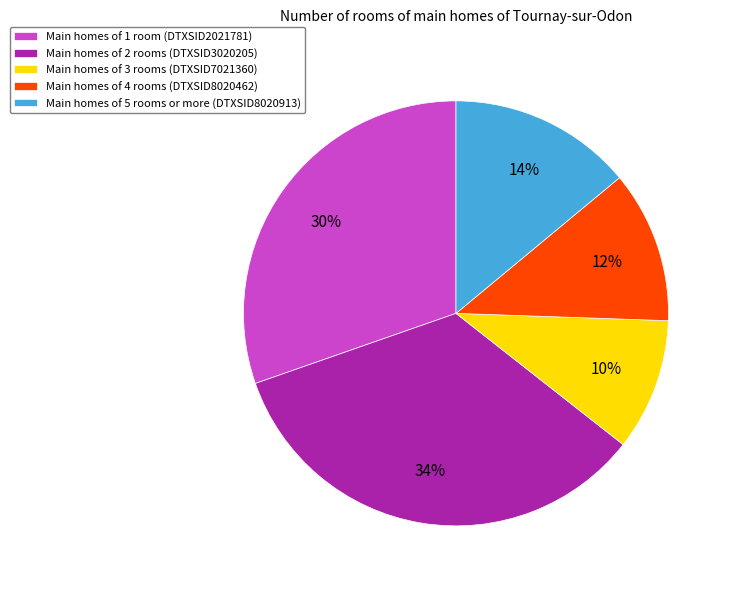

Which slice is the smallest?

Main homes of 3 rooms (DTXSID7021360)